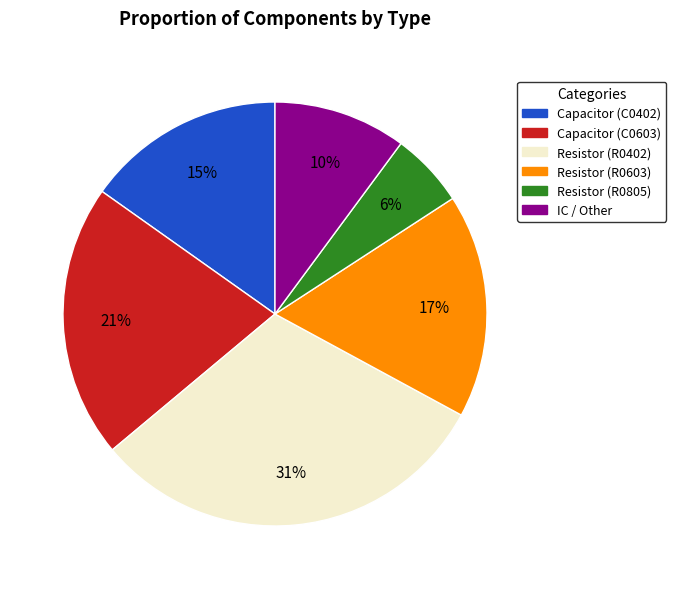

To the nearest percent, what portion does Resistor (R0402) represent?

31%